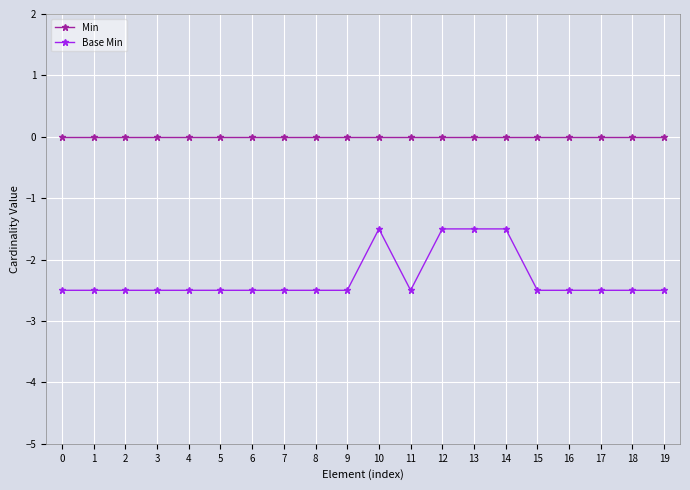

At 11, list the series in order from largest to smallest.

Min, Base Min